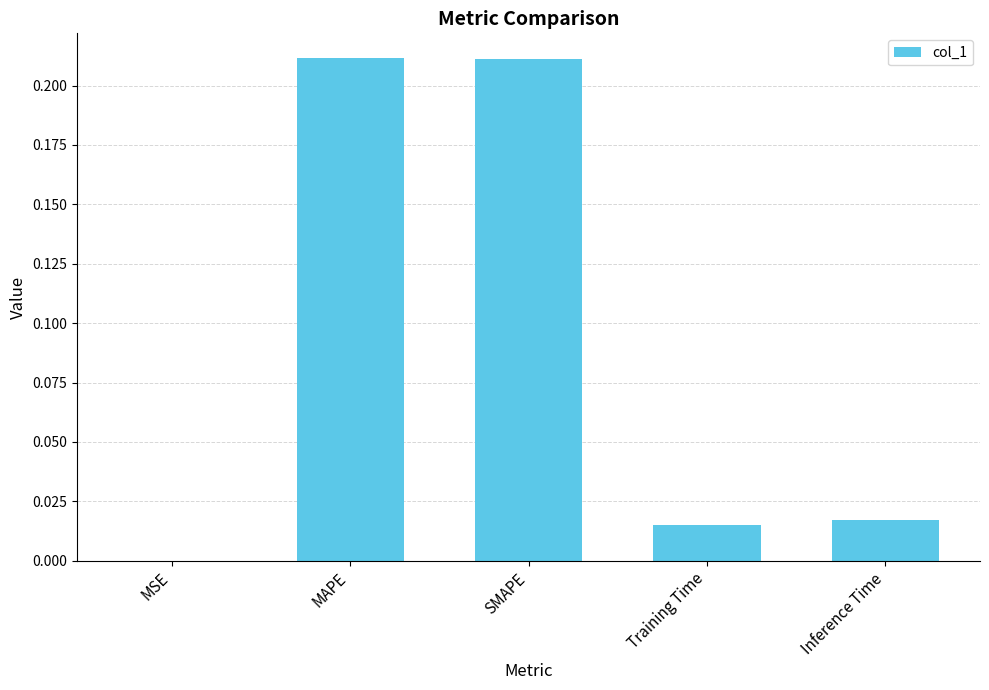

What is the sum of all values?

0.5